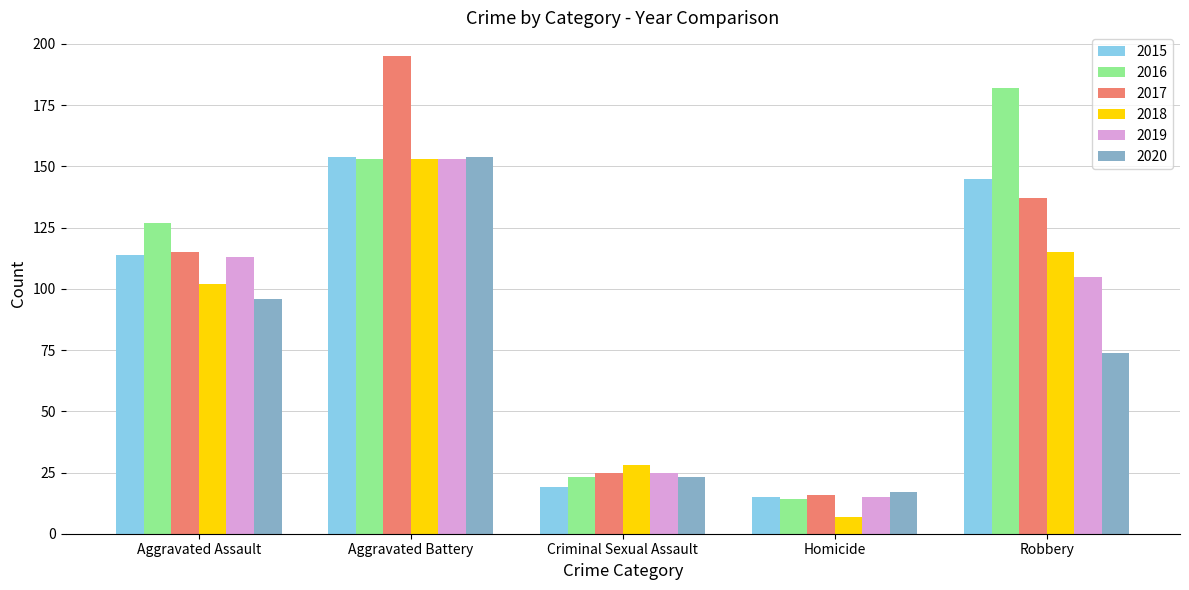

How many data points in 2016 are less than 127?

2